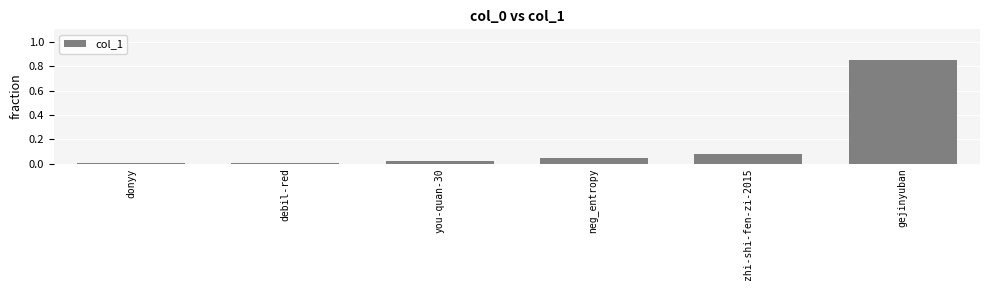

Which has a higher value, zhi-shi-fen-zi-2015 or you-quan-30?

zhi-shi-fen-zi-2015